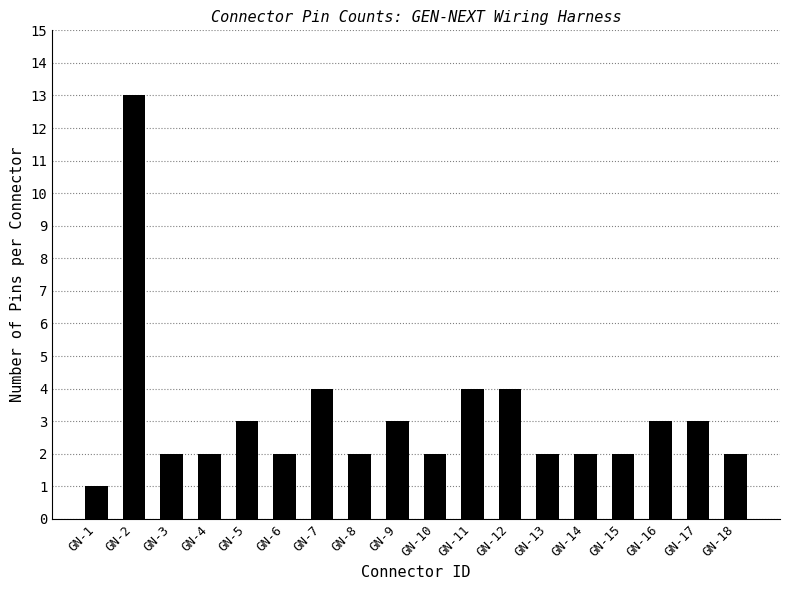

What is the sum of all values?

56